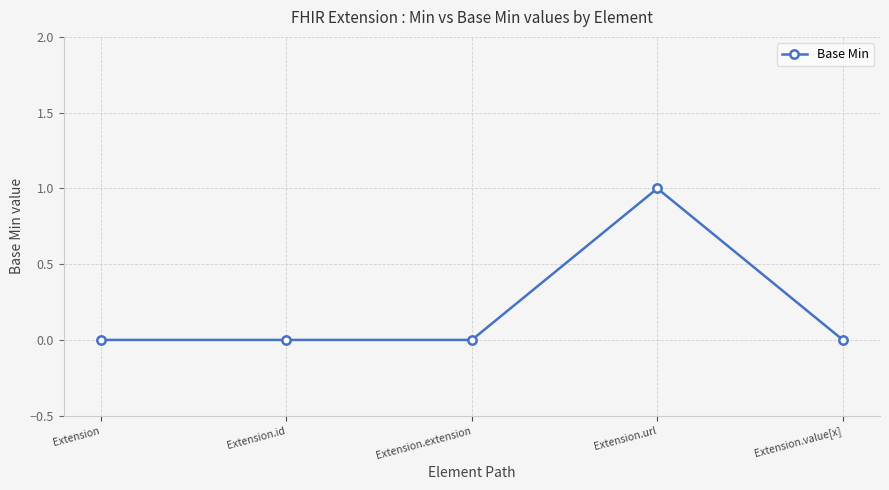

The chart shows a value of 0 at Extension. True or false?

True